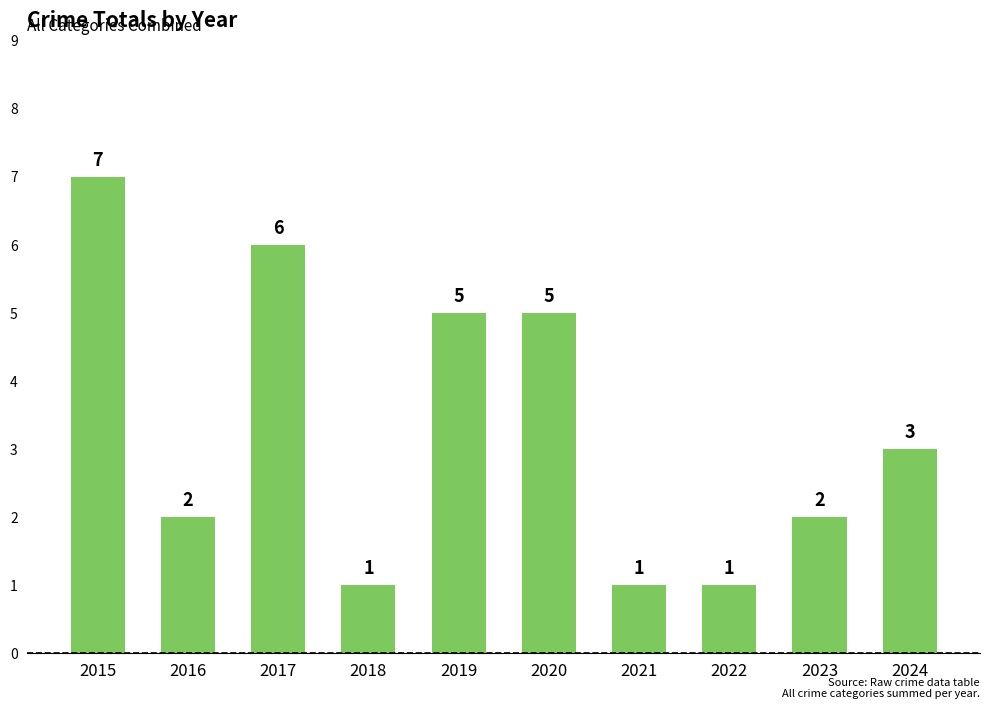

What is the difference between the values at 2019 and 2022?

4